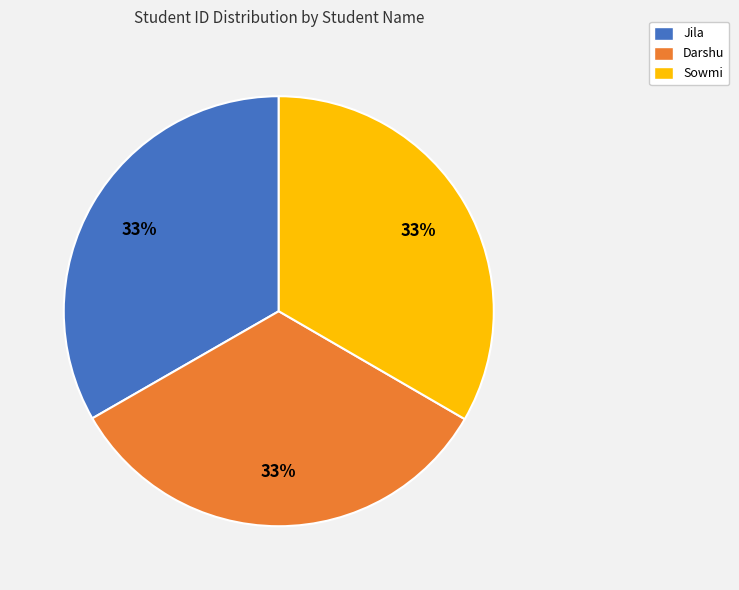

To the nearest percent, what portion does Sowmi represent?

33%